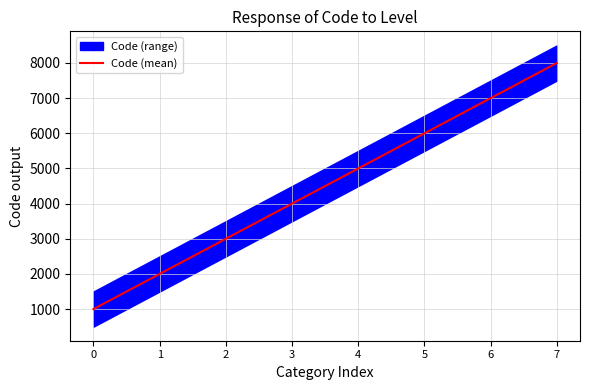

How many lines are shown in the chart?

1